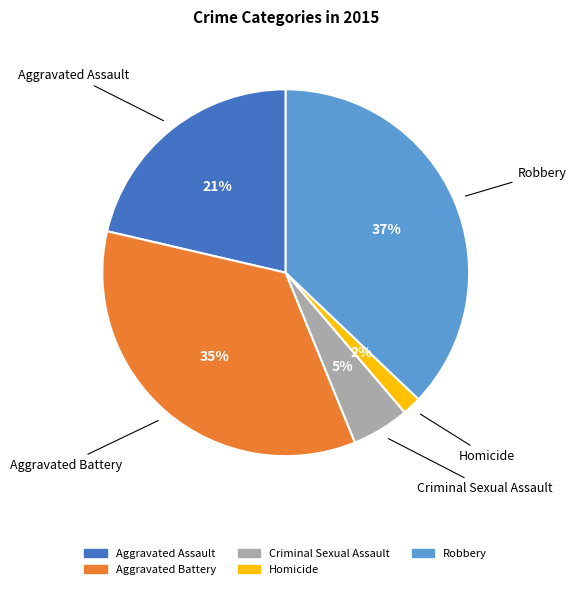

To the nearest percent, what is the combined percentage of Aggravated Assault and Robbery?

58%